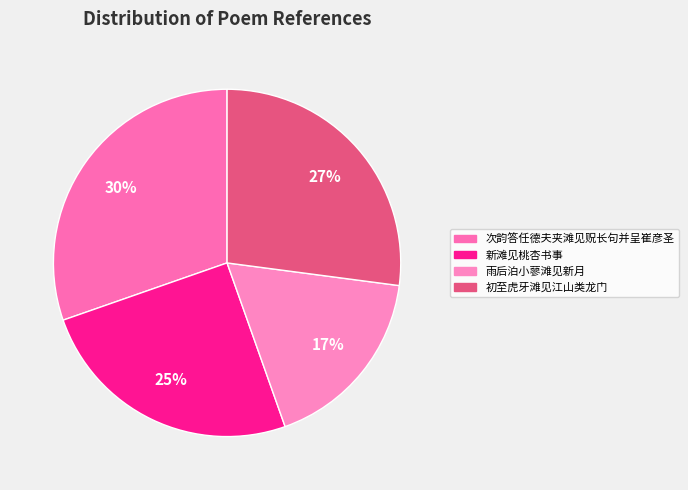

Count the number of slices in the pie.

4